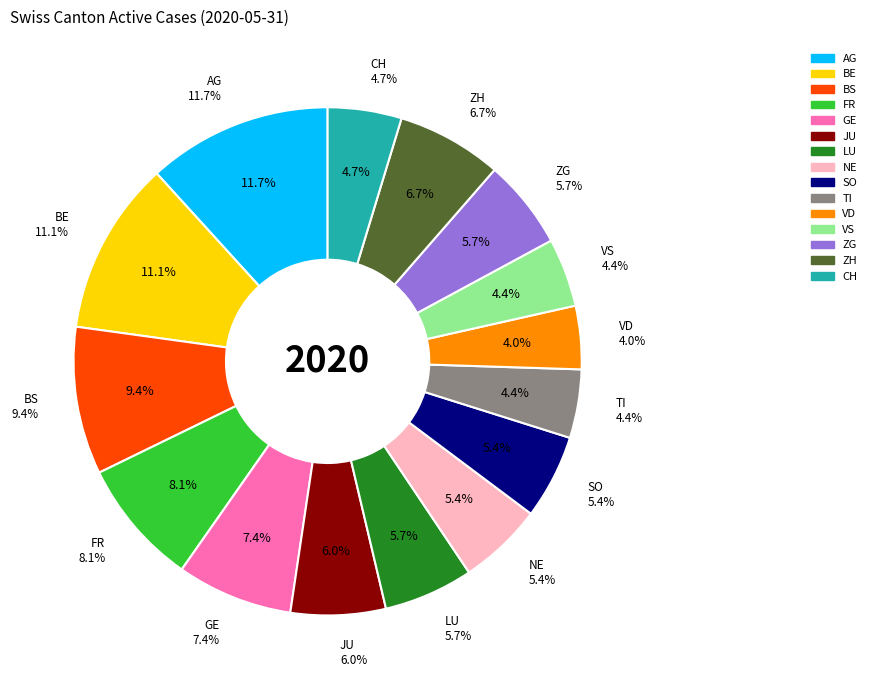

What is the ratio of the value at LU to the value at TI?

1.3